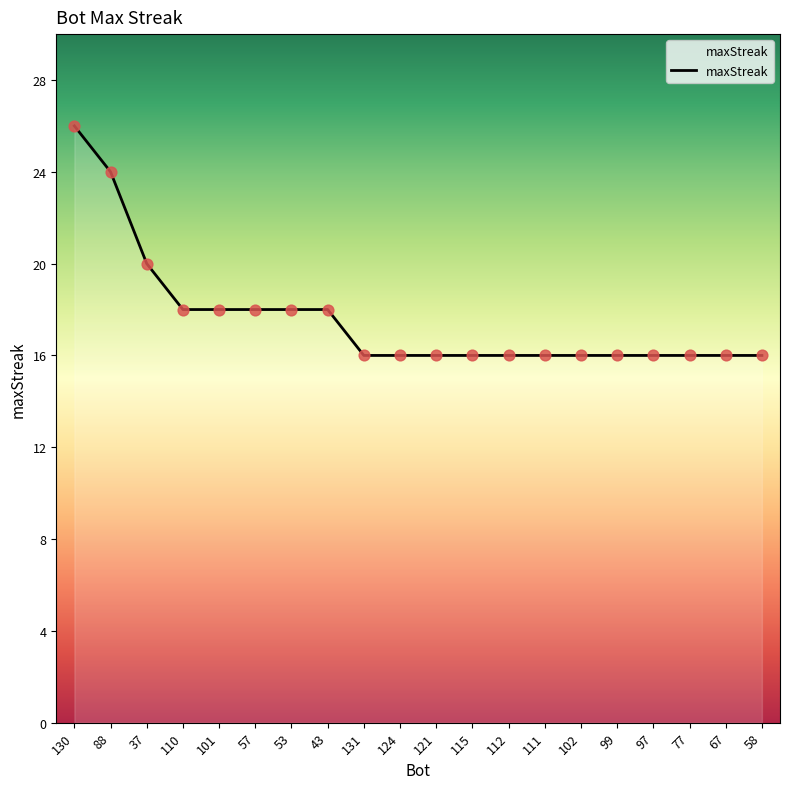

What is the change in value from 37 to 97?

-4